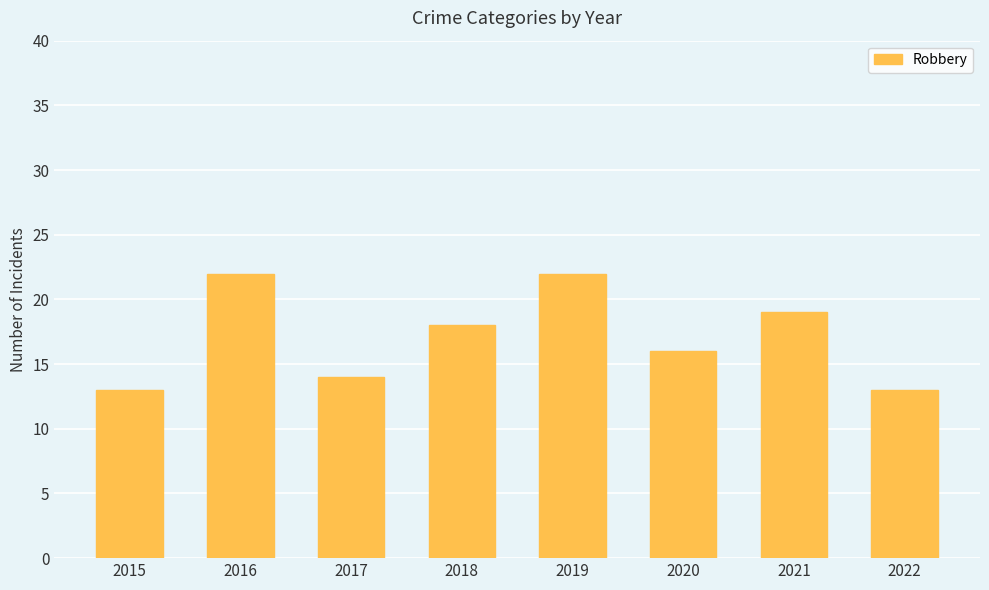

How many values are between 14 and 22?

6